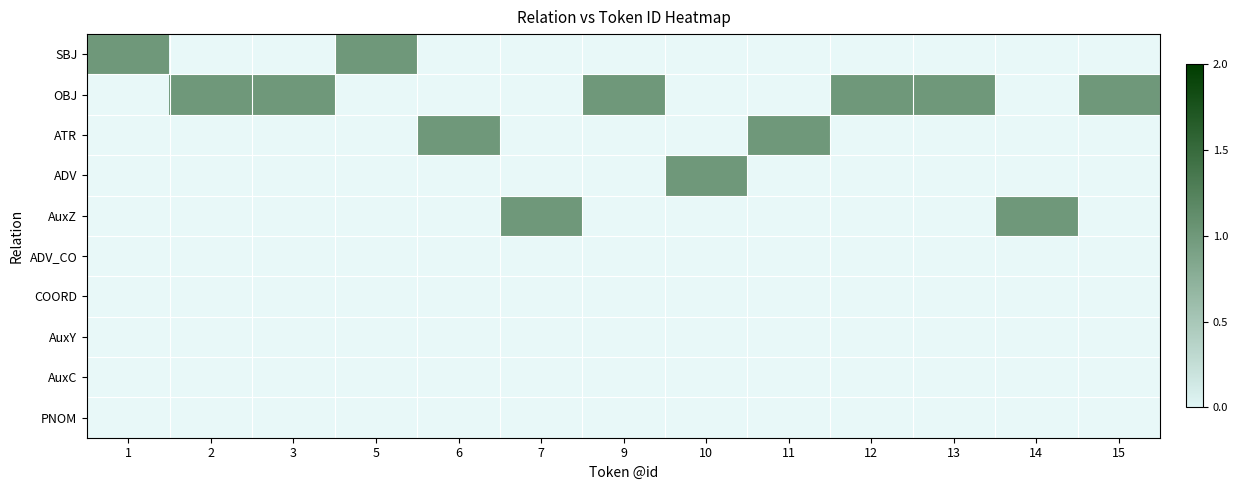

Read the AuxZ value at 7.

1